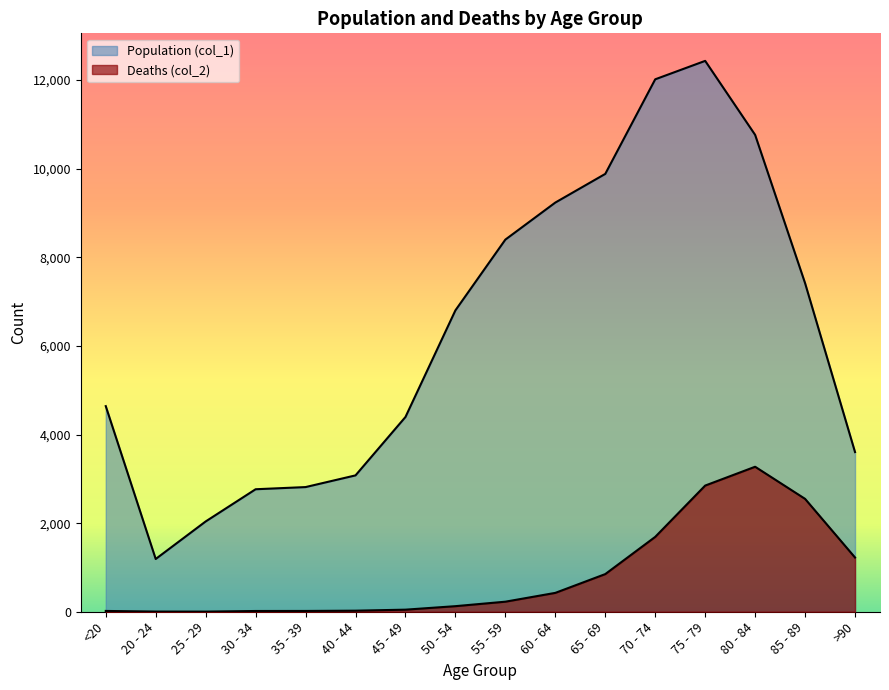

What is the label of the 9th point from the right?

50 - 54